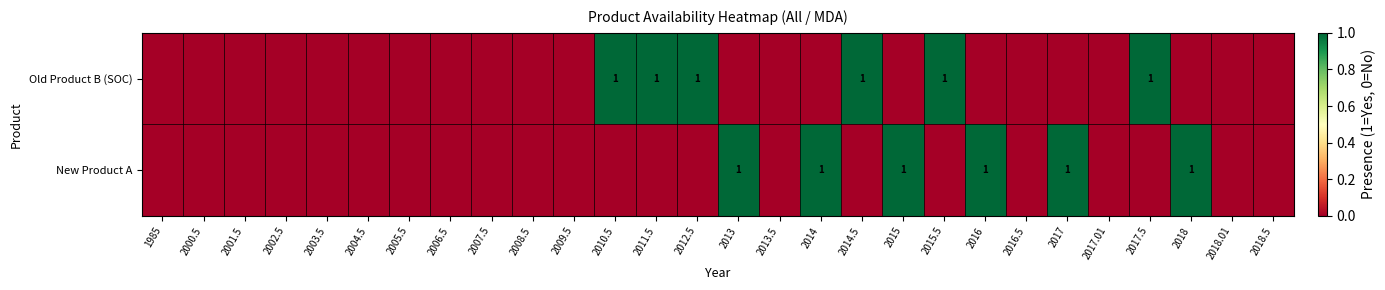

True or false: Old Product B (SOC) has a value of 0 at 2015.5.

False